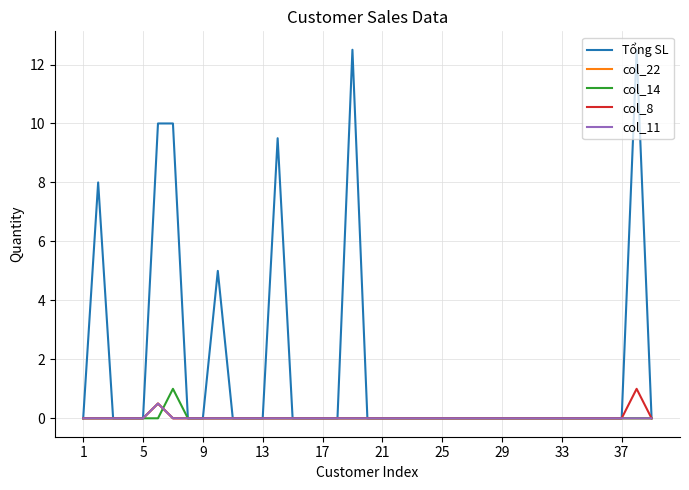

True or false: Tổng SL and col_22 intersect in this chart.

False